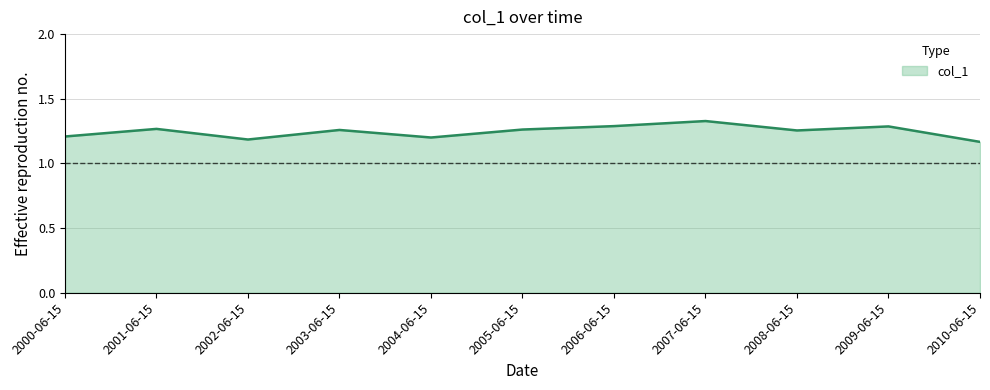

Between 2002-06-15 and 2000-06-15, which is larger?

2000-06-15